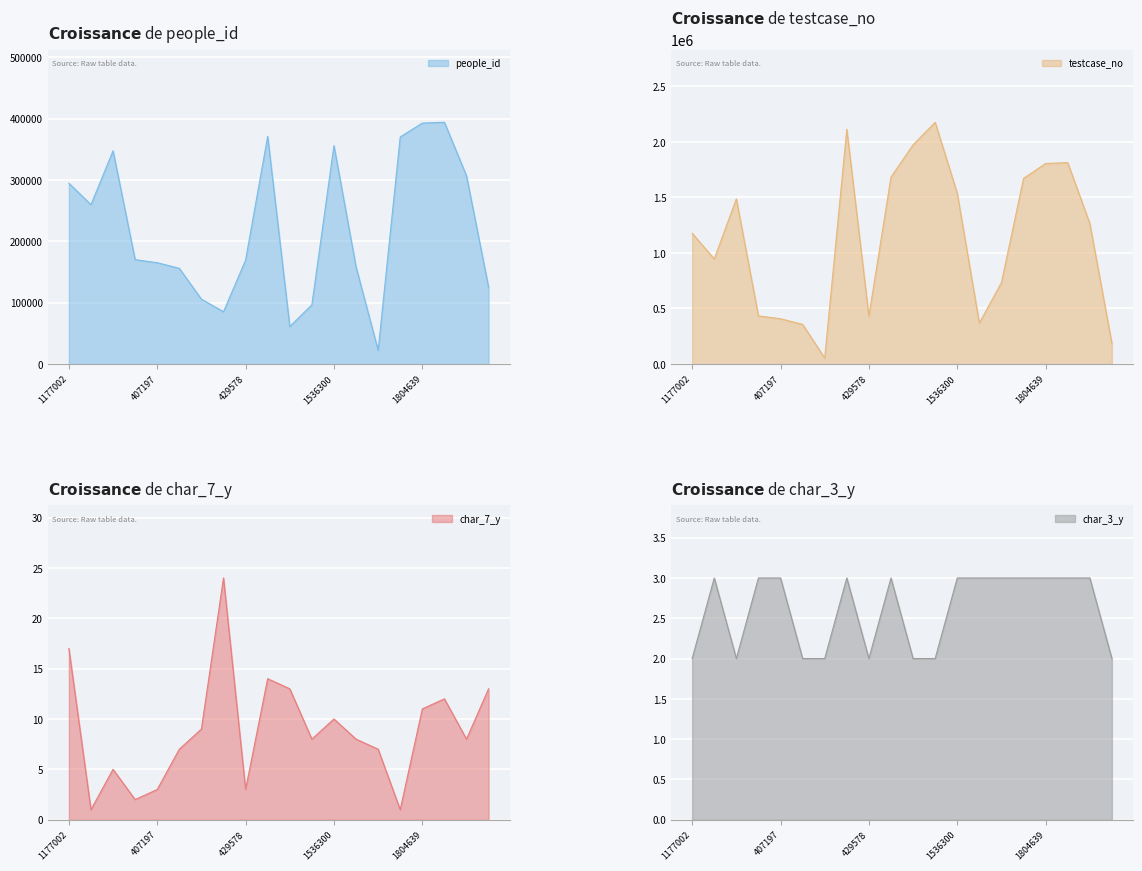

What is the spread (max minus min) of values at 1177002?

1177001